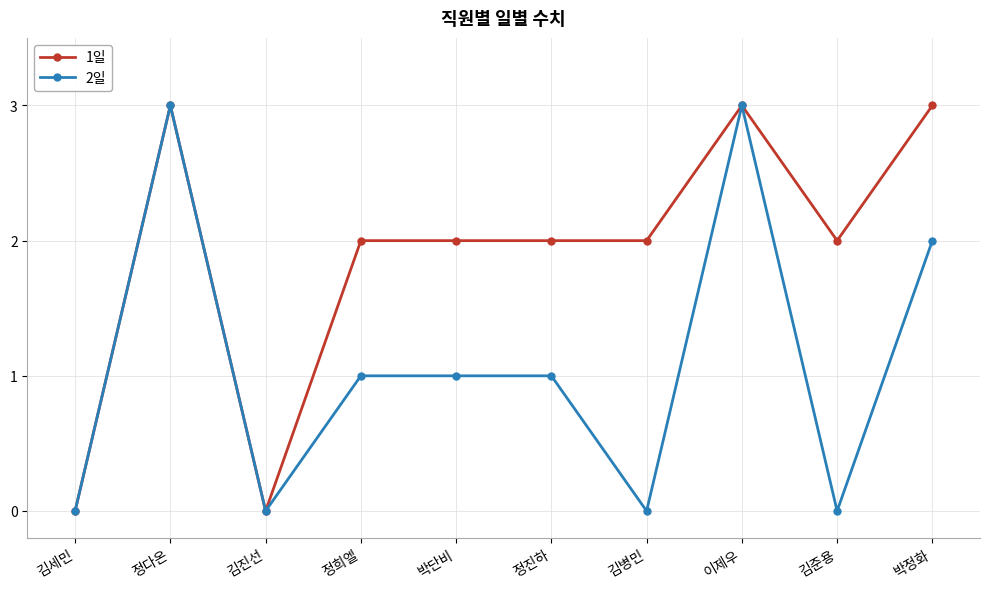

Which series changed the most between 정다온 and 정진하?

2일